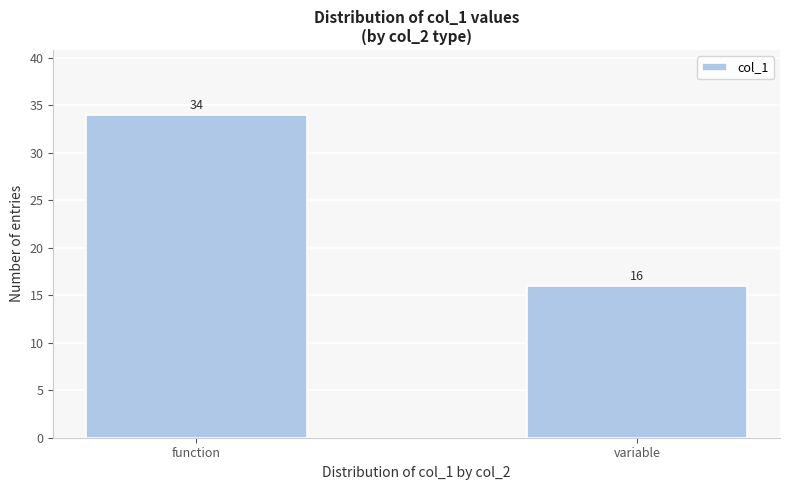

Reading right to left, what are all the values shown in this chart?

variable=16	function=34